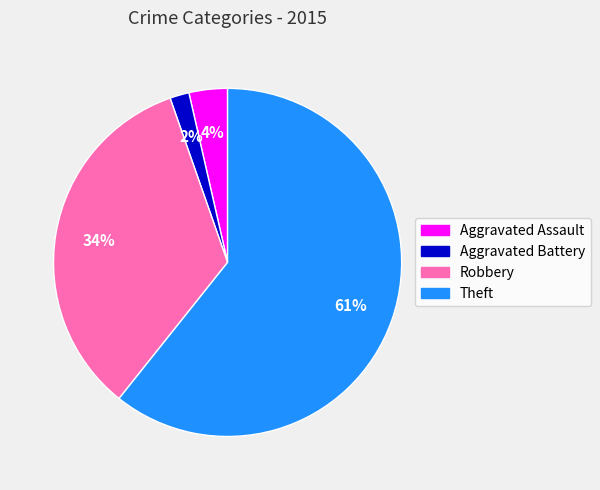

Count the number of slices in the pie.

4